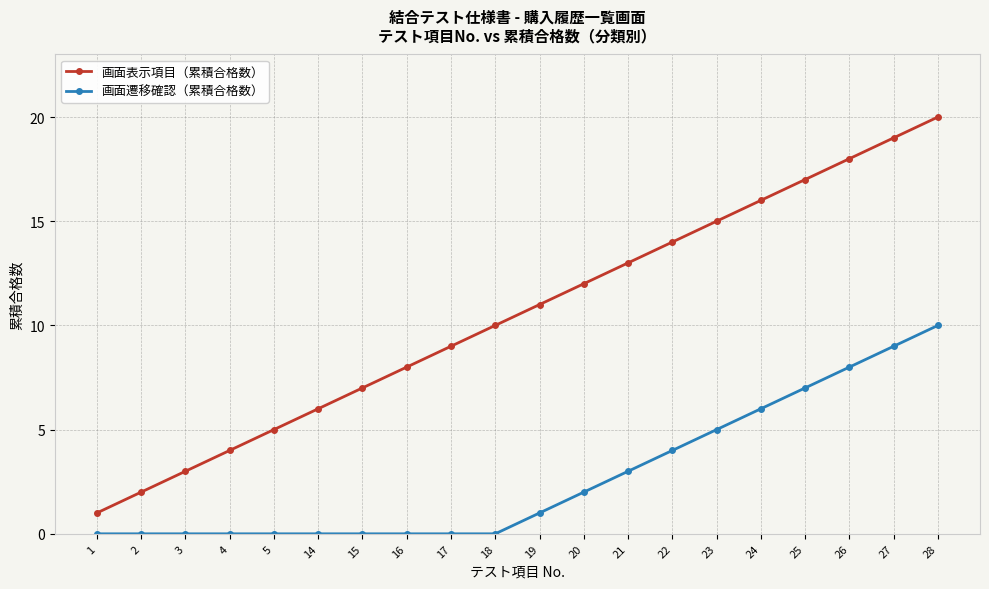

Rank the series at 1 from lowest to highest value.

画面遷移確認（累積合格数）, 画面表示項目（累積合格数）